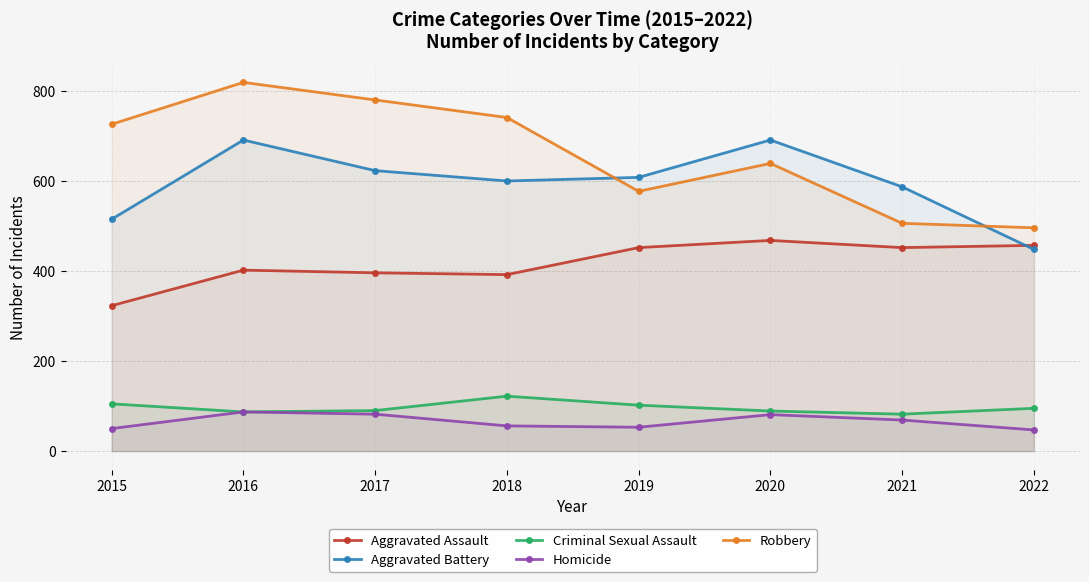

Which category has the lowest value across all series?

2022